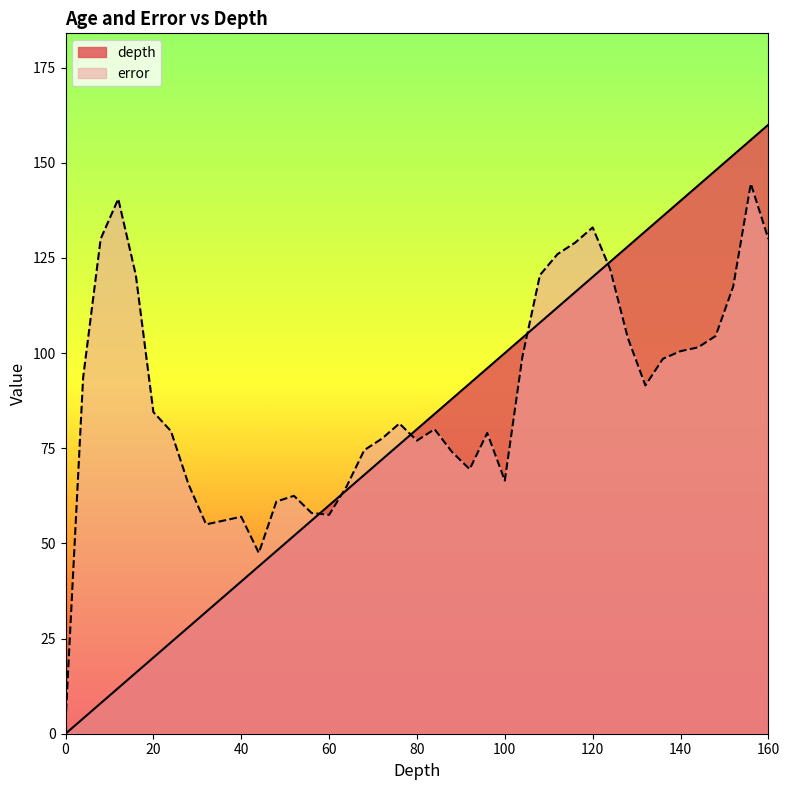

True or false: error has a value of 27.0 at 76.

False